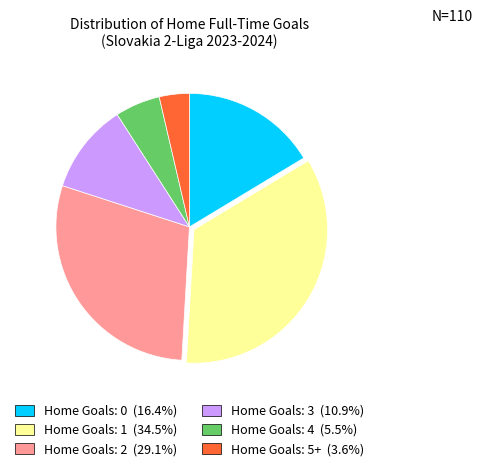

Is there any slice that represents more than half of the pie?

No